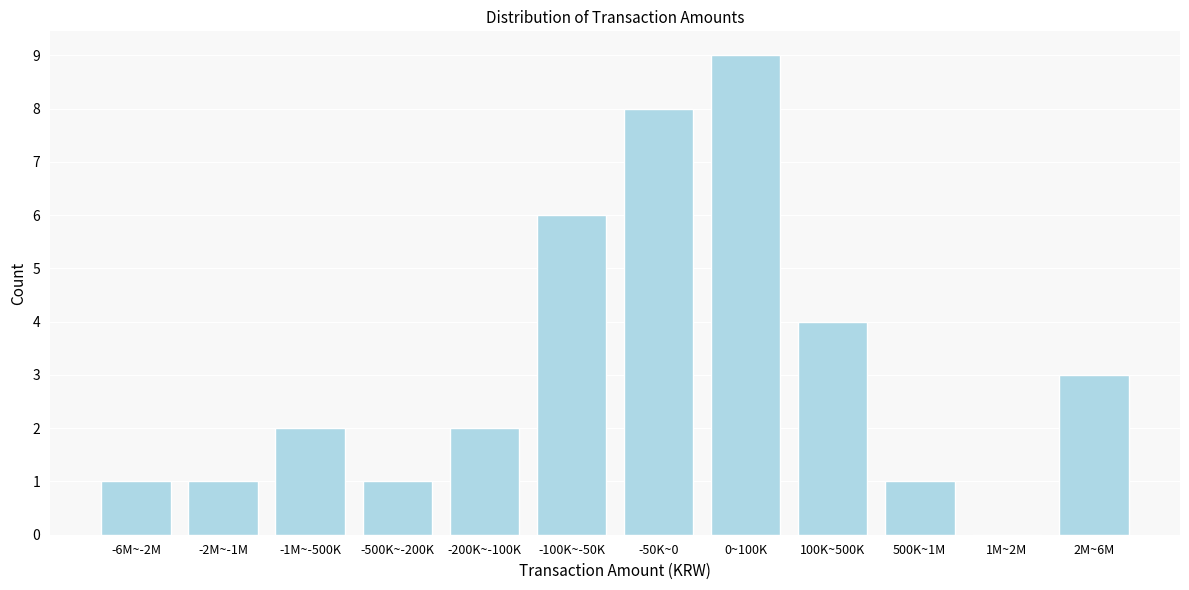

Which category has the highest value across all series?

0~100K